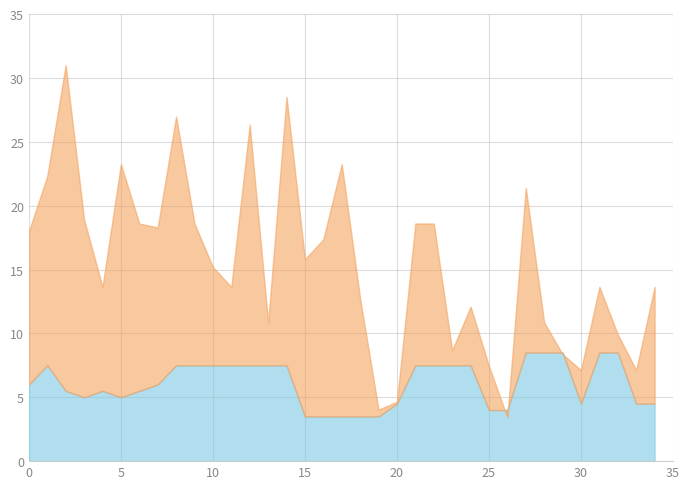

How many values in the means series are below 15?

17